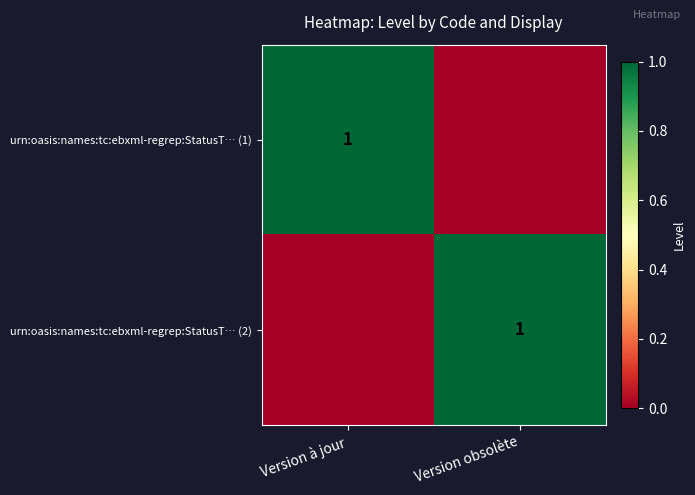

What is the total value across all series at Version à jour?

1